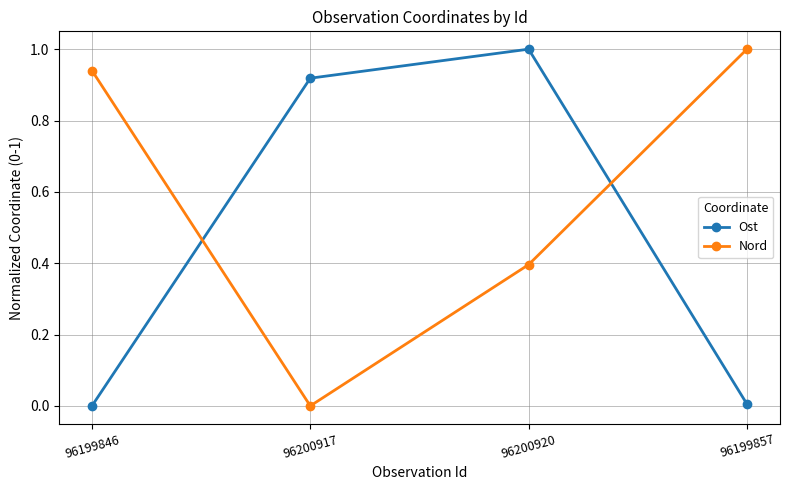

What is the average value of the Ost series?

0.5